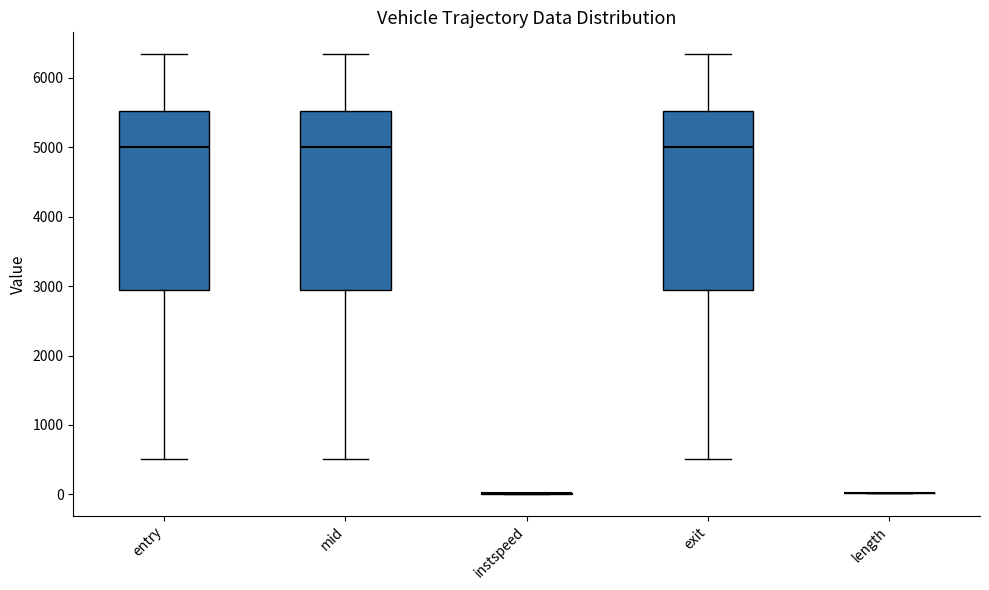

Reading left to right, read every box against the y-axis: the position of its median line, the range the box covers, and the ends of its whiskers. The values are not printed on the chart, so give them approximately, as read against the axis.

entry: median 5000, box 2900 to 5500, whiskers 500 to 6300
mid: median 5000, box 2900 to 5500, whiskers 500 to 6300
instspeed: box collapsed to a line at 0, whiskers 0 to 0
exit: median 5000, box 2900 to 5500, whiskers 500 to 6300
length: box collapsed to a line at 0, whiskers 0 to 0